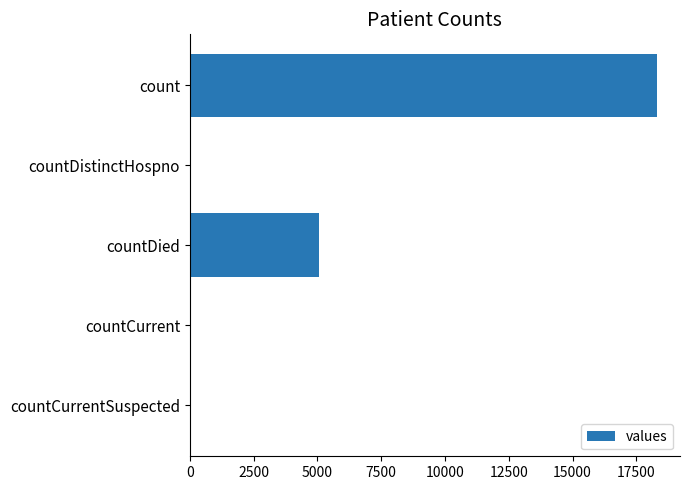

True or false: the data shows -9820 at countCurrentSuspected.

False